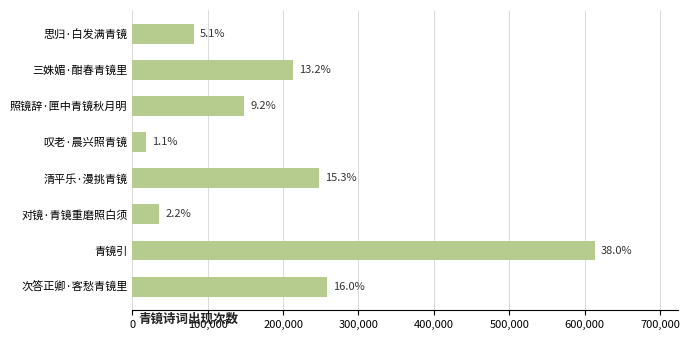

How many bars are there in total?

8